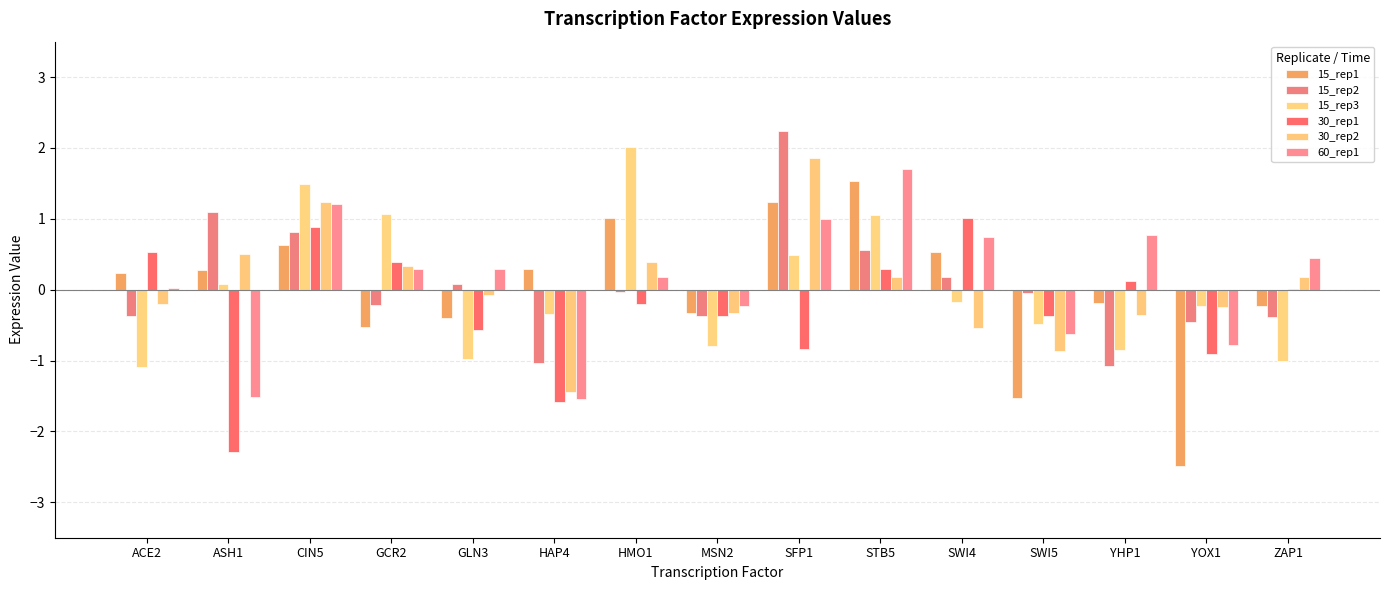

Does the chart contain stacked bars?

No